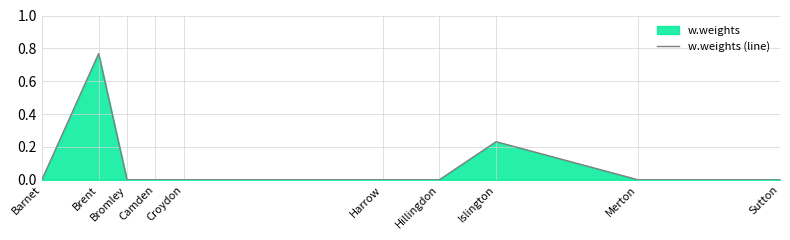

Count the values in the range 0 to 1.

10